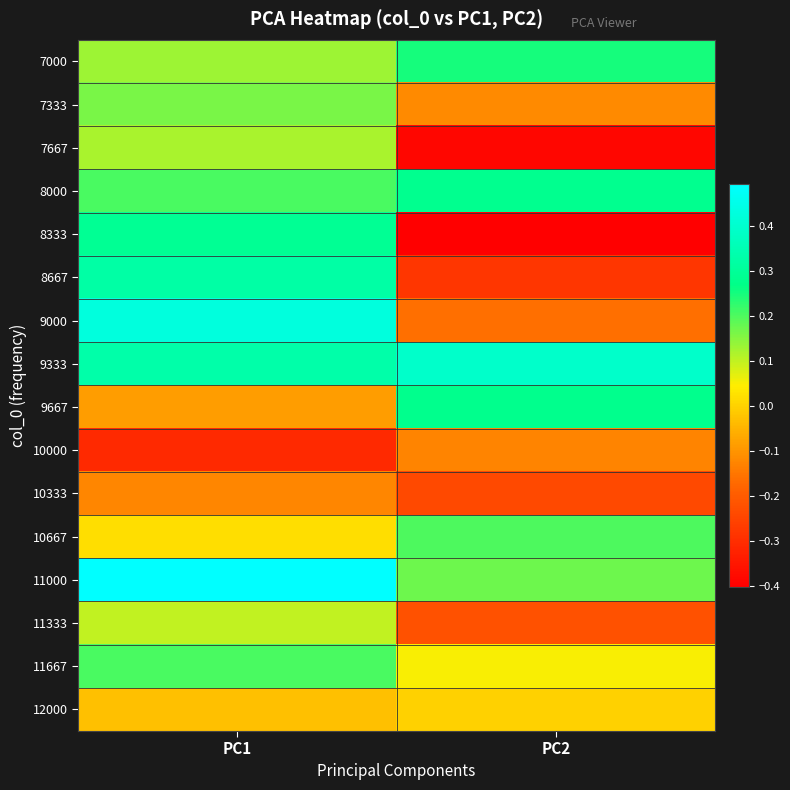

Between PC1 and PC2, which is larger?

PC2